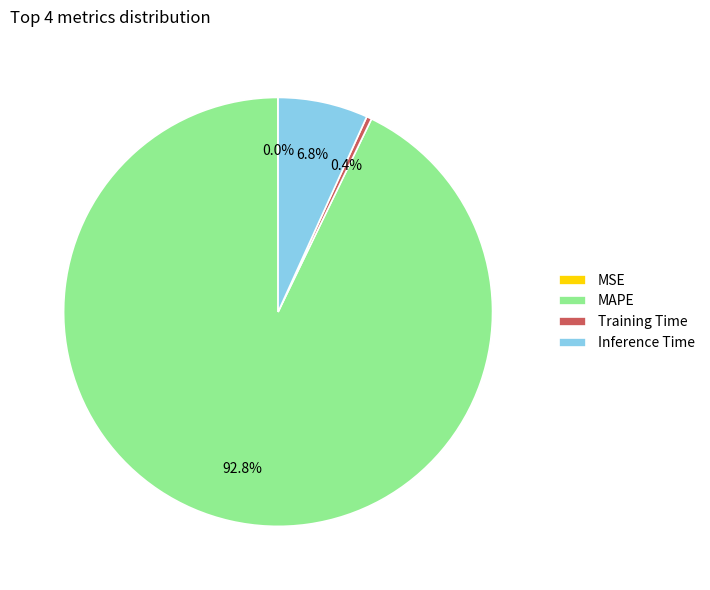

Do Training Time and Inference Time together represent more than half of the pie?

No